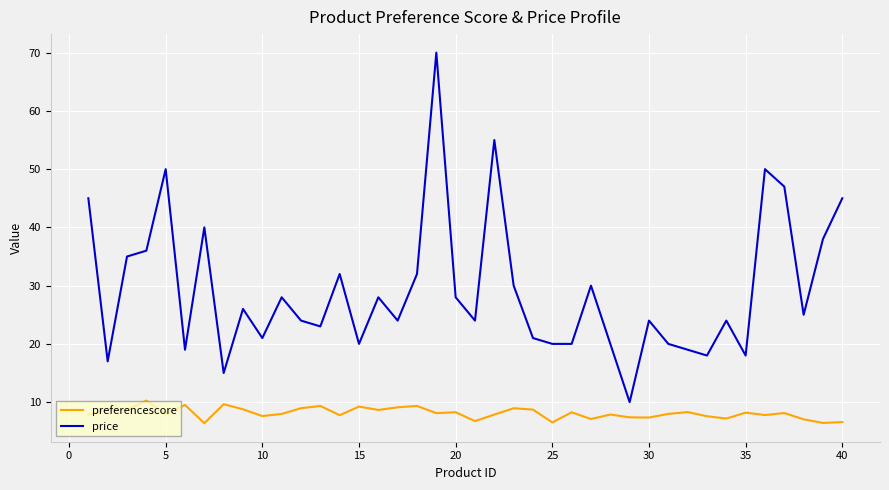

Which series has the largest total across all categories?

price